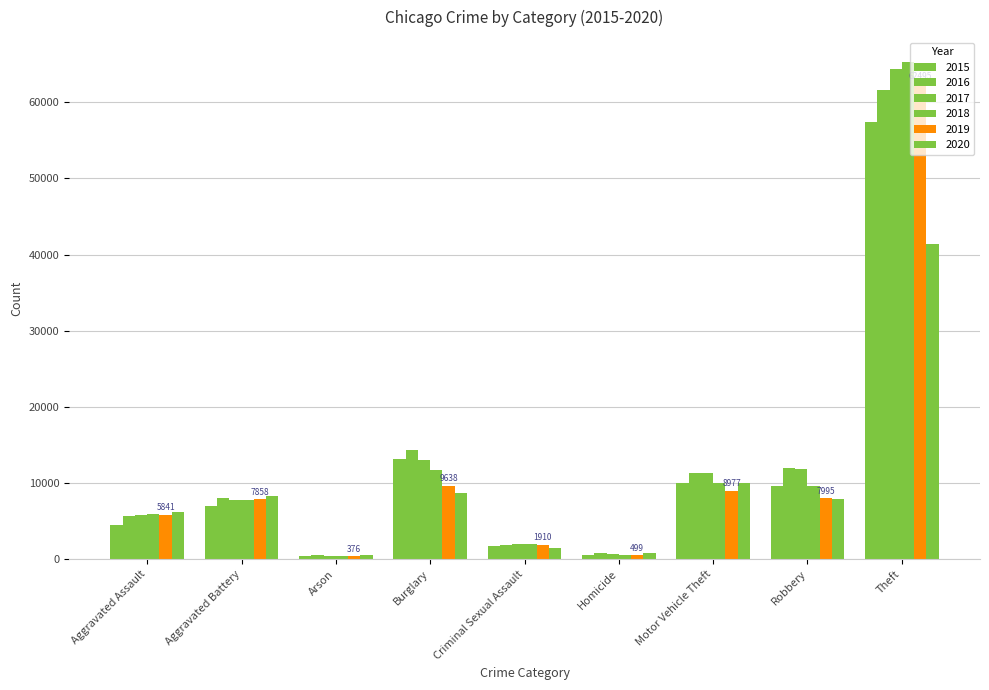

Between Aggravated Battery and Aggravated Assault, which is larger?

Aggravated Battery